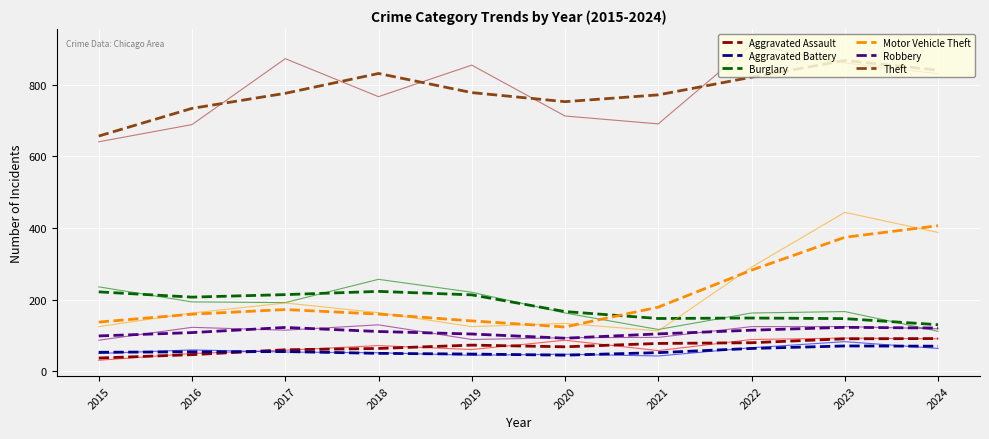

Reading left to right, what are all the values shown in this chart?

Aggravated Assault: 37.3	46.7	60.3	64.0	73.3	68.7	78.0	80.0	91.0	91.7
Aggravated Battery: 53.3	54.7	55.3	50.3	48.3	45.3	52.3	64.0	71.0	70.3
Burglary: 222.0	207.3	214.3	223.3	213.7	167.0	147.7	149.0	147.3	130.3
Motor Vehicle Theft: 137.7	159.7	172.7	160.0	141.0	124.0	179.3	282.7	374.3	406.7
Robbery: 99.0	108.3	122.7	111.3	104.3	92.7	104.7	115.0	123.0	121.0
Theft: 657.0	734.3	776.3	831.7	778.3	753.0	772.0	821.3	868.0	841.0